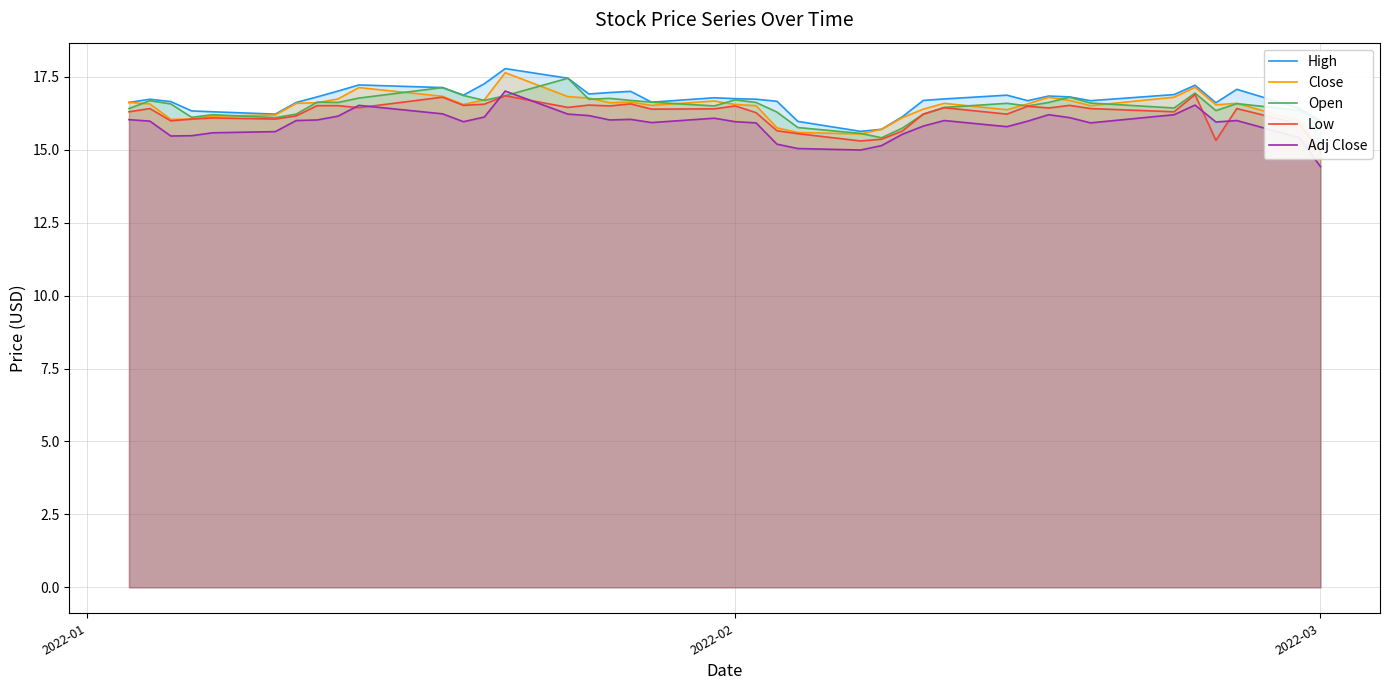

True or false: Adj Close and High intersect in this chart.

False